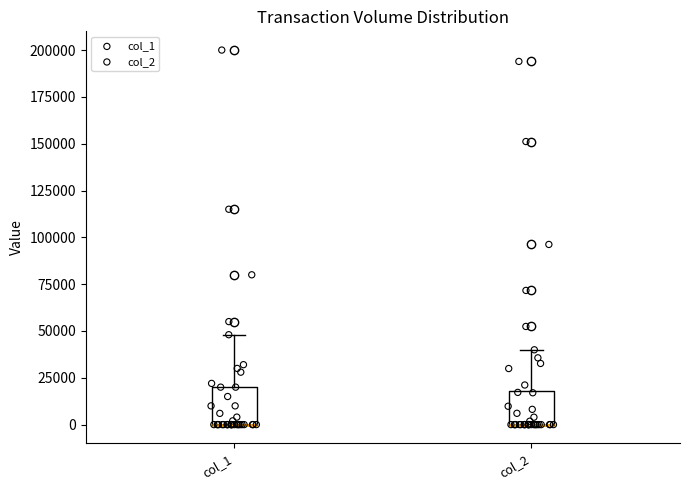

Where is the lower edge of the box for col_1 on the y-axis? The values are not printed on the chart, so give them approximately, as read against the axis.

0